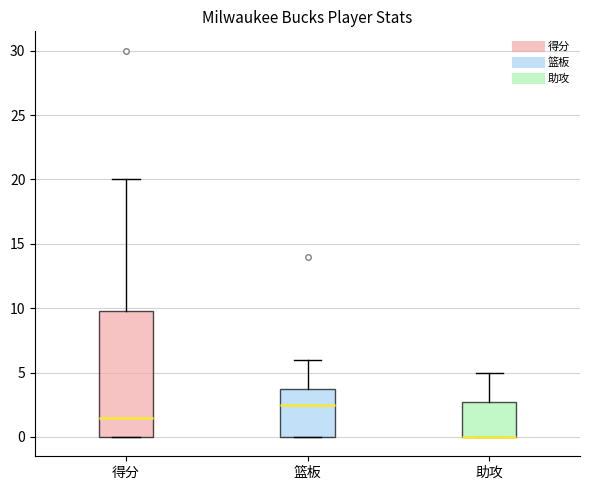

Reading left to right, transcribe this box plot: for each box, give where its median line is, the range the box spans, and where its two whiskers end, as read against the y-axis. The values are not printed on the chart, so give them approximately, as read against the axis.

得分: median 1.5, box 0.0 to 10.0, whiskers 0.0 to 20.0
篮板: median 2.5, box 0.0 to 4.0, whiskers 0.0 to 6.0
助攻: median 0.0 (drawn on the box's lower edge), box 0.0 to 3.0, whiskers 0.0 to 5.0